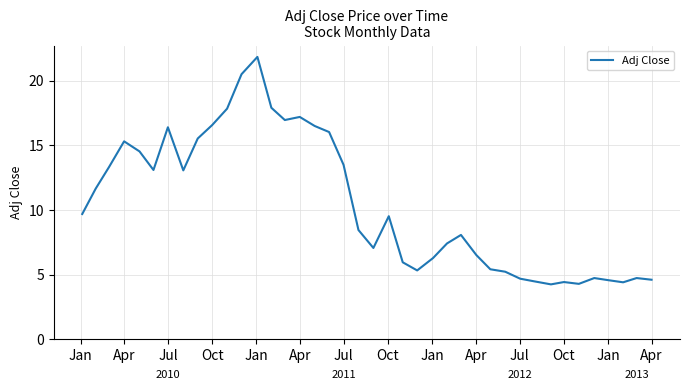

What is the difference between the maximum and minimum values?

17.6